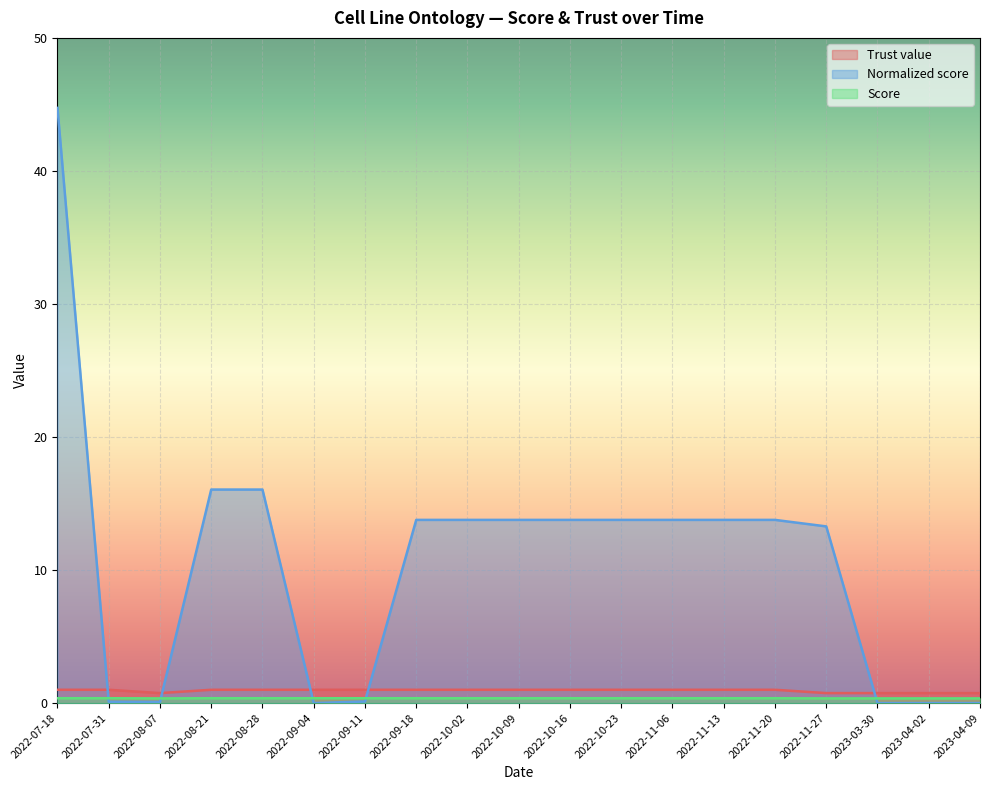

Is it true that Trust value equals 0.3 at 2022-09-11?

False